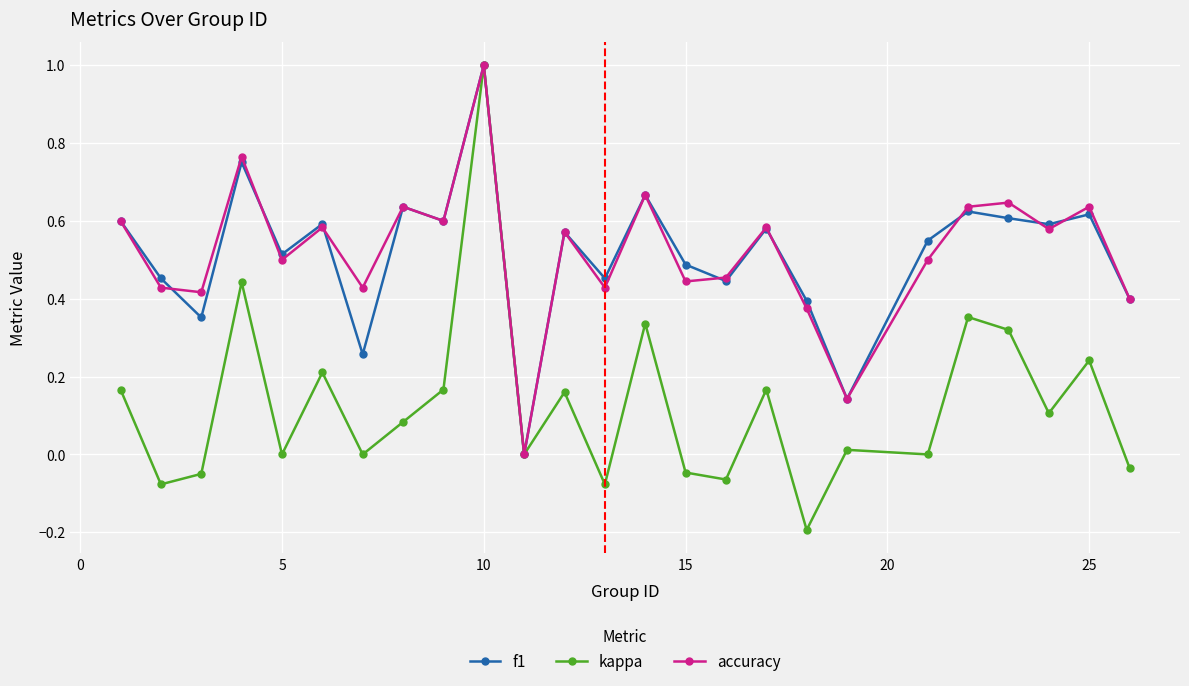

How many series are shown in this chart?

3